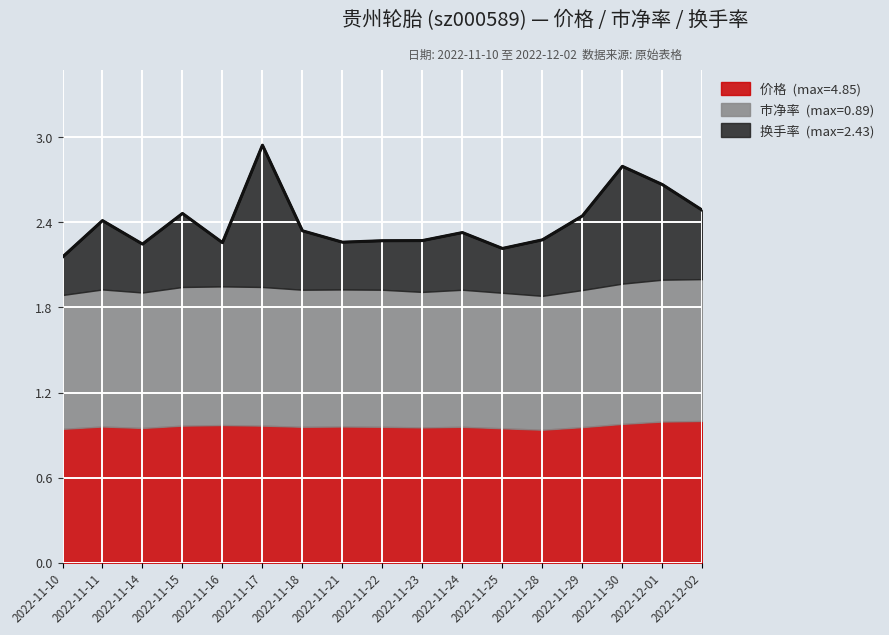

What is the spread (max minus min) of values at 2022-11-18?

1.4